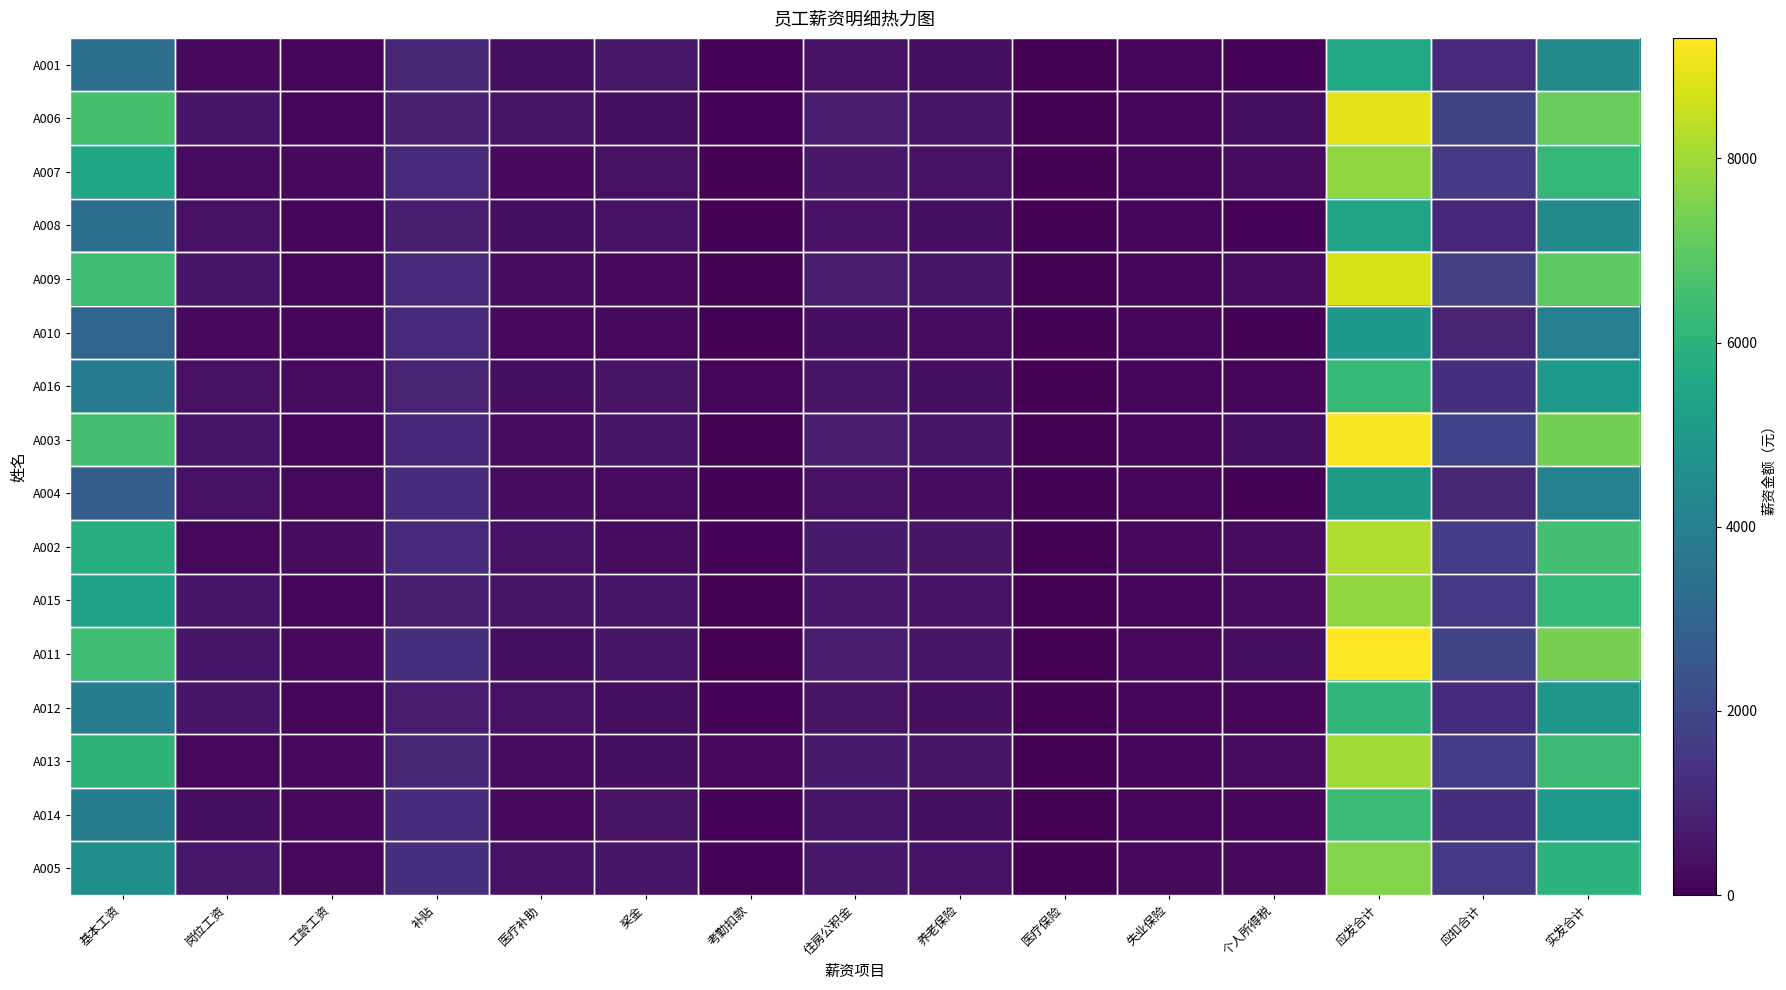

Reading left to right, list all the values displayed in this chart.

A001: 基本工资=3350.0	岗位工资=236.0	工龄工资=120.0	补贴=984.0	医疗补助=371.0	奖金=594.0	考勤扣款=100.0	住房公积金=452.4	养老保险=339.3	医疗保险=48.1	失业保险=173.5	个人所得税=103.3	应发合计=5555.0	应扣合计=1116.7	实发合计=4438.3
A006: 基本工资=6585.0	岗位工资=578.0	工龄工资=140.0	补贴=855.0	医疗补助=474.0	奖金=383.0	考勤扣款=81.0	住房公积金=721.2	养老保险=540.9	医疗保险=48.6	失业保险=148.2	个人所得税=338.0	应发合计=8934.0	应扣合计=1796.9	实发合计=7137.1
A007: 基本工资=5516.0	岗位工资=278.0	工龄工资=230.0	补贴=1113.0	医疗补助=233.0	奖金=405.0	考勤扣款=16.0	住房公积金=622.0	养老保险=466.5	医疗保险=45.2	失业保险=158.5	个人所得税=257.3	应发合计=7759.0	应扣合计=1549.5	实发合计=6209.5
A008: 基本工资=3348.0	岗位工资=422.0	工龄工资=140.0	补贴=764.0	医疗补助=370.0	奖金=472.0	考勤扣款=62.0	住房公积金=441.3	养老保险=331.0	医疗保险=44.6	失业保险=144.6	个人所得税=99.4	应发合计=5454.0	应扣合计=1060.9	实发合计=4393.1
A009: 基本工资=6426.0	岗位工资=546.0	工龄工资=170.0	补贴=1131.0	医疗补助=317.0	奖金=226.0	考勤扣款=53.0	住房公积金=705.3	养老保险=529.0	医疗保险=48.9	失业保险=151.8	个人所得税=326.3	应发合计=8763.0	应扣合计=1761.1	实发合计=7001.9
A010: 基本工资=2991.0	岗位工资=252.0	工龄工资=110.0	补贴=1148.0	医疗补助=250.0	奖金=224.0	考勤扣款=29.0	住房公积金=398.0	养老保险=298.5	医疗保险=39.7	失业保险=138.6	个人所得税=65.7	应发合计=4946.0	应扣合计=940.4	实发合计=4005.6
A016: 基本工资=3886.0	岗位工资=429.0	工龄工资=290.0	补贴=907.0	医疗补助=364.0	奖金=508.0	考勤扣款=130.0	住房公积金=510.7	养老保险=383.0	医疗保险=50.9	失业保险=173.6	个人所得税=150.9	应发合计=6254.0	应扣合计=1269.1	实发合计=4984.9
A003: 基本工资=6551.0	岗位工资=532.0	工龄工资=160.0	补贴=1063.0	医疗补助=319.0	奖金=554.0	考勤扣款=0.0	住房公积金=734.3	养老保险=550.7	医疗保险=52.6	失业保险=167.7	个人所得税=353.9	应发合计=9179.0	应扣合计=1859.2	实发合计=7319.8
A004: 基本工资=2755.0	岗位工资=416.0	工龄工资=190.0	补贴=1191.0	医疗补助=313.0	奖金=265.0	考勤扣款=54.0	住房公积金=410.4	养老保险=307.8	医疗保险=47.5	失业保险=159.8	个人所得税=72.0	应发合计=5076.0	应扣合计=997.6	实发合计=4078.4
A002: 基本工资=5865.0	岗位工资=206.0	工龄工资=300.0	补贴=1151.0	医疗补助=469.0	奖金=301.0	考勤扣款=76.0	住房公积金=663.4	养老保险=497.5	医疗保险=50.1	失业保险=183.8	个人所得税=285.7	应发合计=8216.0	应扣合计=1680.4	实发合计=6535.6
A015: 基本工资=5338.0	岗位工资=569.0	工龄工资=160.0	补贴=771.0	医疗补助=485.0	奖金=526.0	考勤扣款=51.0	住房公积金=627.9	养老保险=470.9	医疗保险=51.0	失业保险=159.4	个人所得税=259.1	应发合计=7798.0	应扣合计=1568.4	实发合计=6229.6
A011: 基本工资=6428.0	岗位工资=561.0	工龄工资=250.0	补贴=1264.0	医疗补助=335.0	奖金=518.0	考勤扣款=46.0	住房公积金=748.5	养老保险=561.4	医疗保险=58.6	失业保险=189.4	个人所得税=360.2	应发合计=9310.0	应扣合计=1917.9	实发合计=7392.1
A012: 基本工资=3963.0	岗位工资=558.0	工龄工资=140.0	补贴=746.0	医疗补助=446.0	奖金=359.0	考勤扣款=79.0	住房公积金=497.0	养老保险=372.7	医疗保险=45.0	失业保险=141.6	个人所得税=146.1	应发合计=6133.0	应扣合计=1202.4	实发合计=4930.6
A013: 基本工资=6059.0	岗位工资=209.0	工龄工资=240.0	补贴=1016.0	医疗补助=320.0	奖金=372.0	考勤扣款=189.0	住房公积金=657.3	养老保险=493.0	医疗保险=44.7	失业保险=164.4	个人所得税=273.4	应发合计=8027.0	应扣合计=1632.8	实发合计=6394.2
A014: 基本工资=3914.0	岗位工资=392.0	工龄工资=240.0	补贴=1168.0	医疗补助=252.0	奖金=486.0	考勤扣款=106.0	住房公积金=516.2	养老保险=387.1	医疗保险=51.5	失业保险=180.2	个人所得税=156.9	应发合计=6346.0	应扣合计=1291.8	实发合计=5054.2
A005: 基本工资=4631.0	岗位工资=597.0	工龄工资=200.0	补贴=1278.0	医疗补助=459.0	奖金=517.0	考勤扣款=87.0	住房公积金=614.6	养老保险=460.9	医疗保险=61.0	失业保险=203.3	个人所得税=240.4	应发合计=7595.0	应扣合计=1580.2	实发合计=6014.8